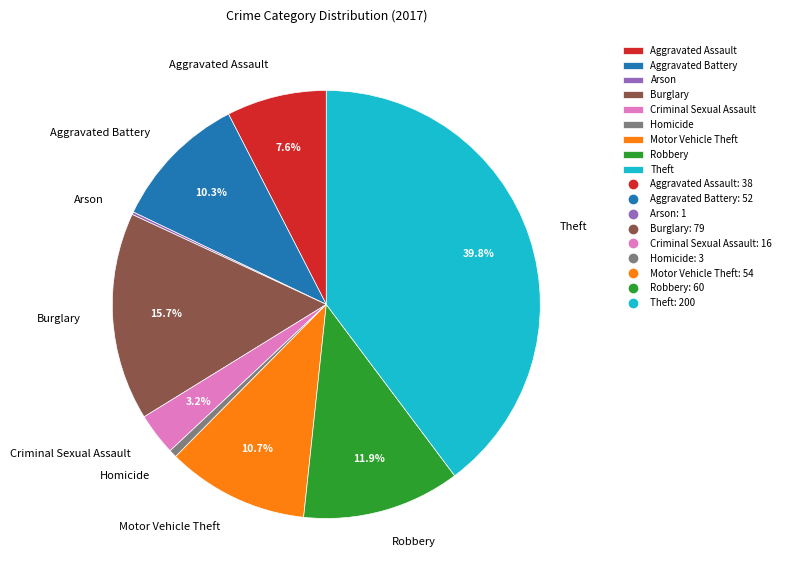

To the nearest percent, what percentage of the pie is Aggravated Assault?

8%